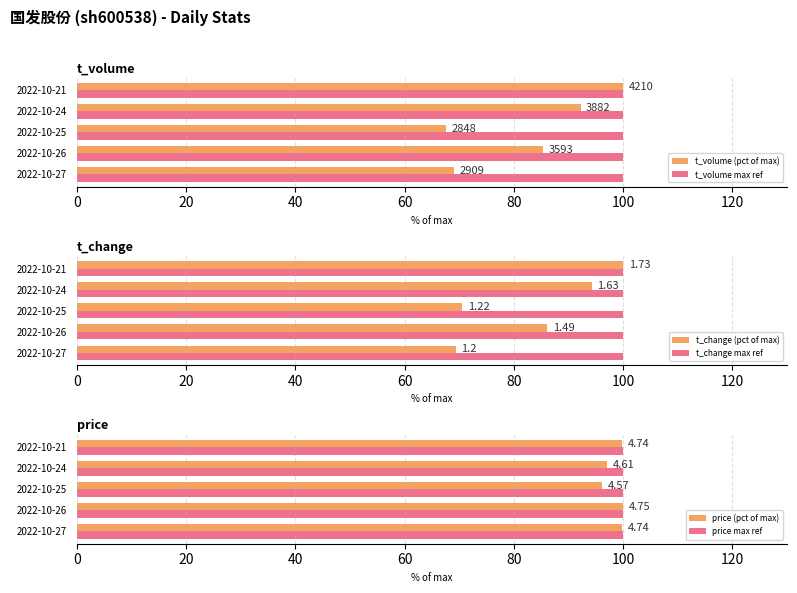

At 20, list the series in order from largest to smallest.

price (pct of max), t_change (pct of max), t_volume (pct of max), t_volume max ref, t_change max ref, price max ref